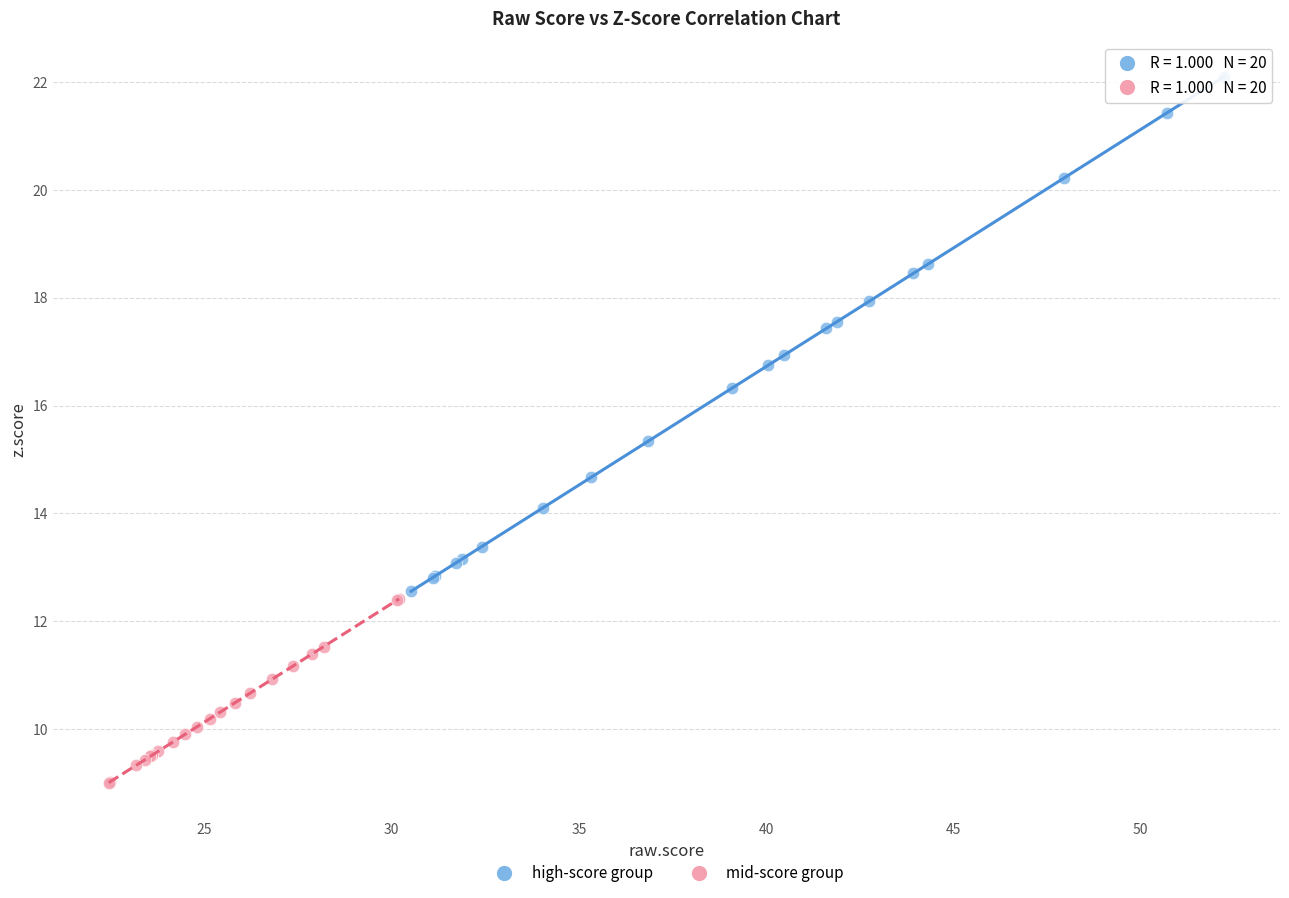

Which series has the largest Y range (max minus min)?

high-score group